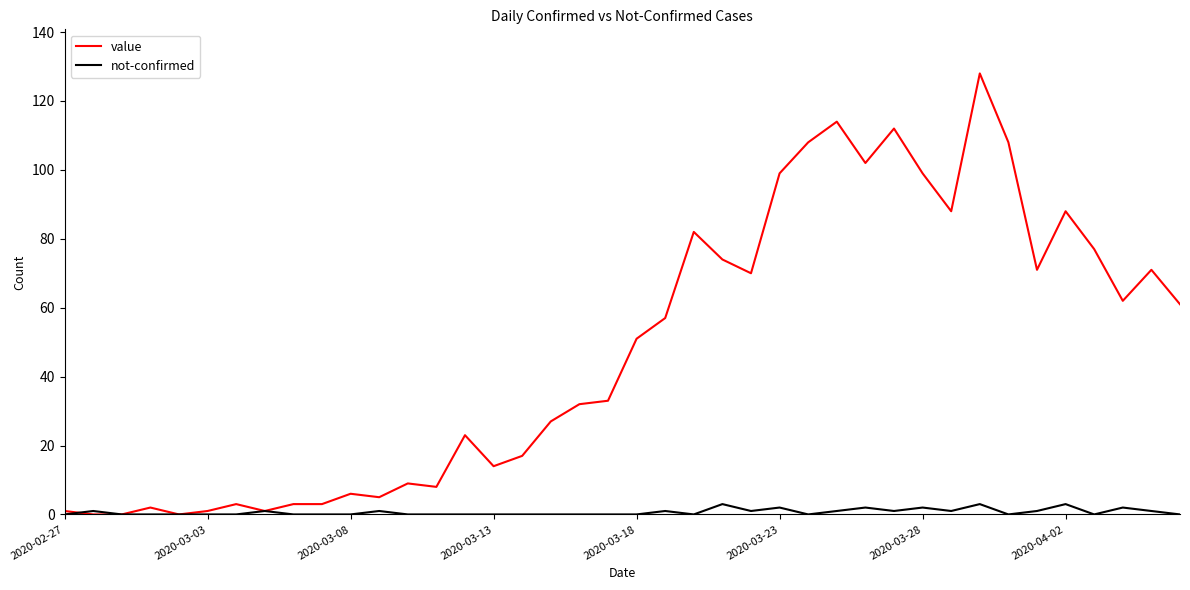

What is the maximum value for value?

128